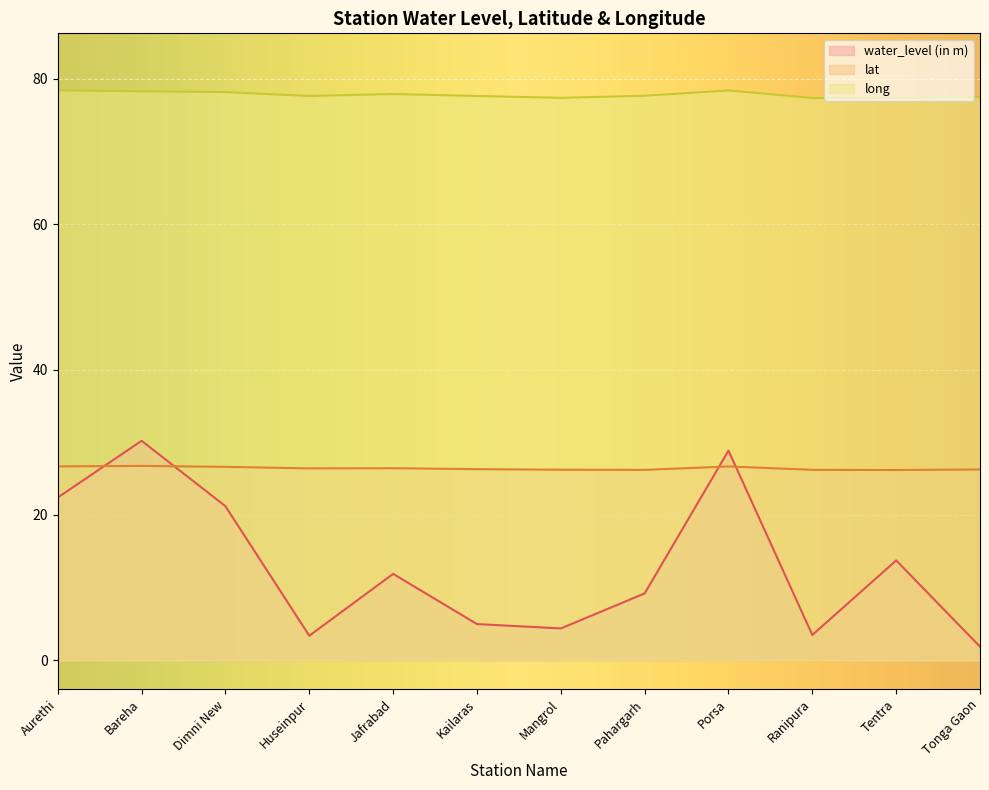

Which category has the highest value across all series?

Aurethi